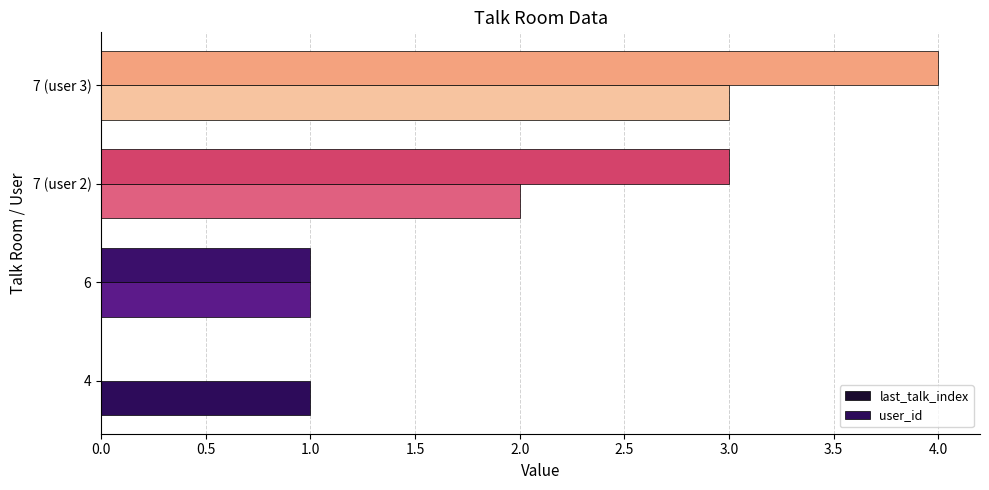

Which series has the widest spread of values?

last_talk_index